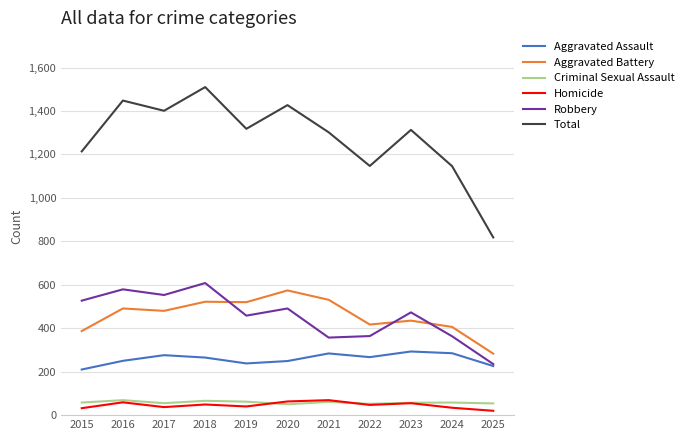

Is this an area chart (filled region under the line)?

No